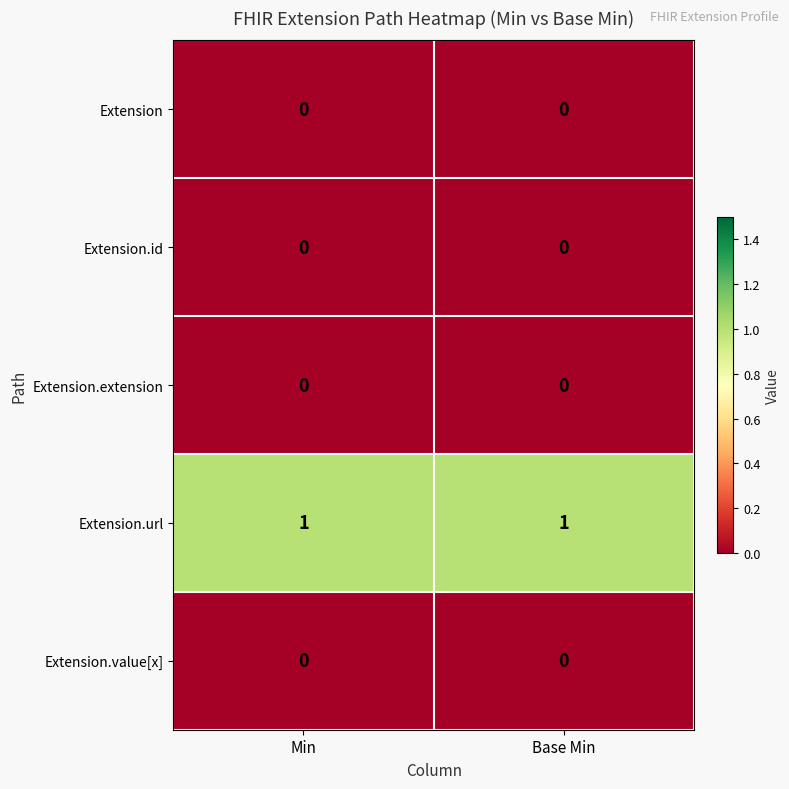

Which series has the largest total across all categories?

Extension.url